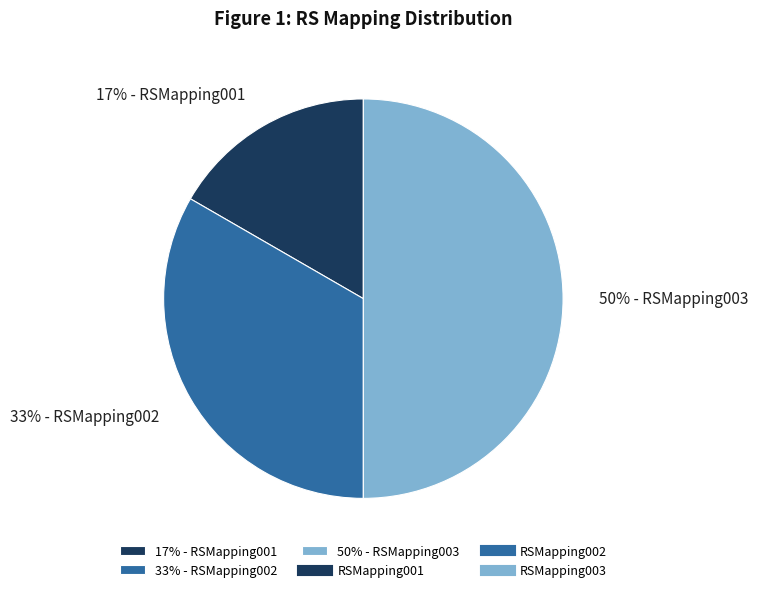

Approximately how many times larger is the value at 17% - RSMapping001 compared to 33% - RSMapping002?

0.5